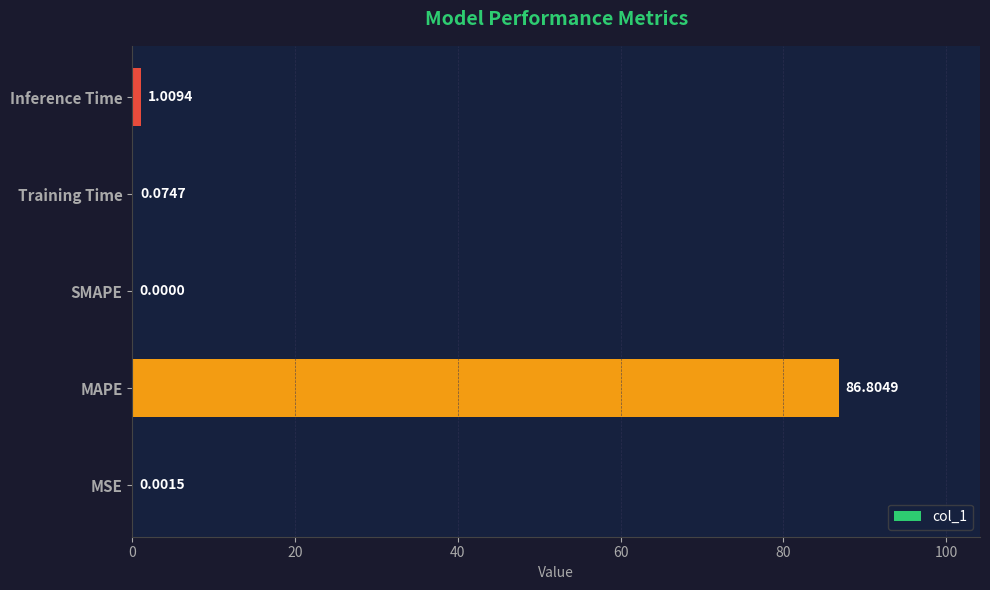

Which category has the highest value across all series?

MAPE